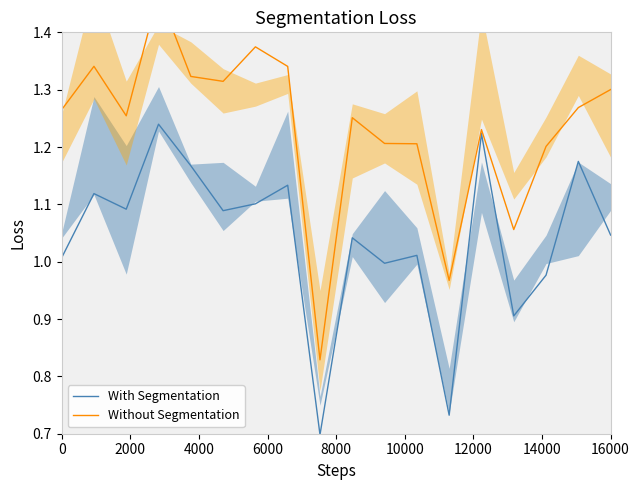

True or false: Without Segmentation and With Segmentation cross at least once.

False